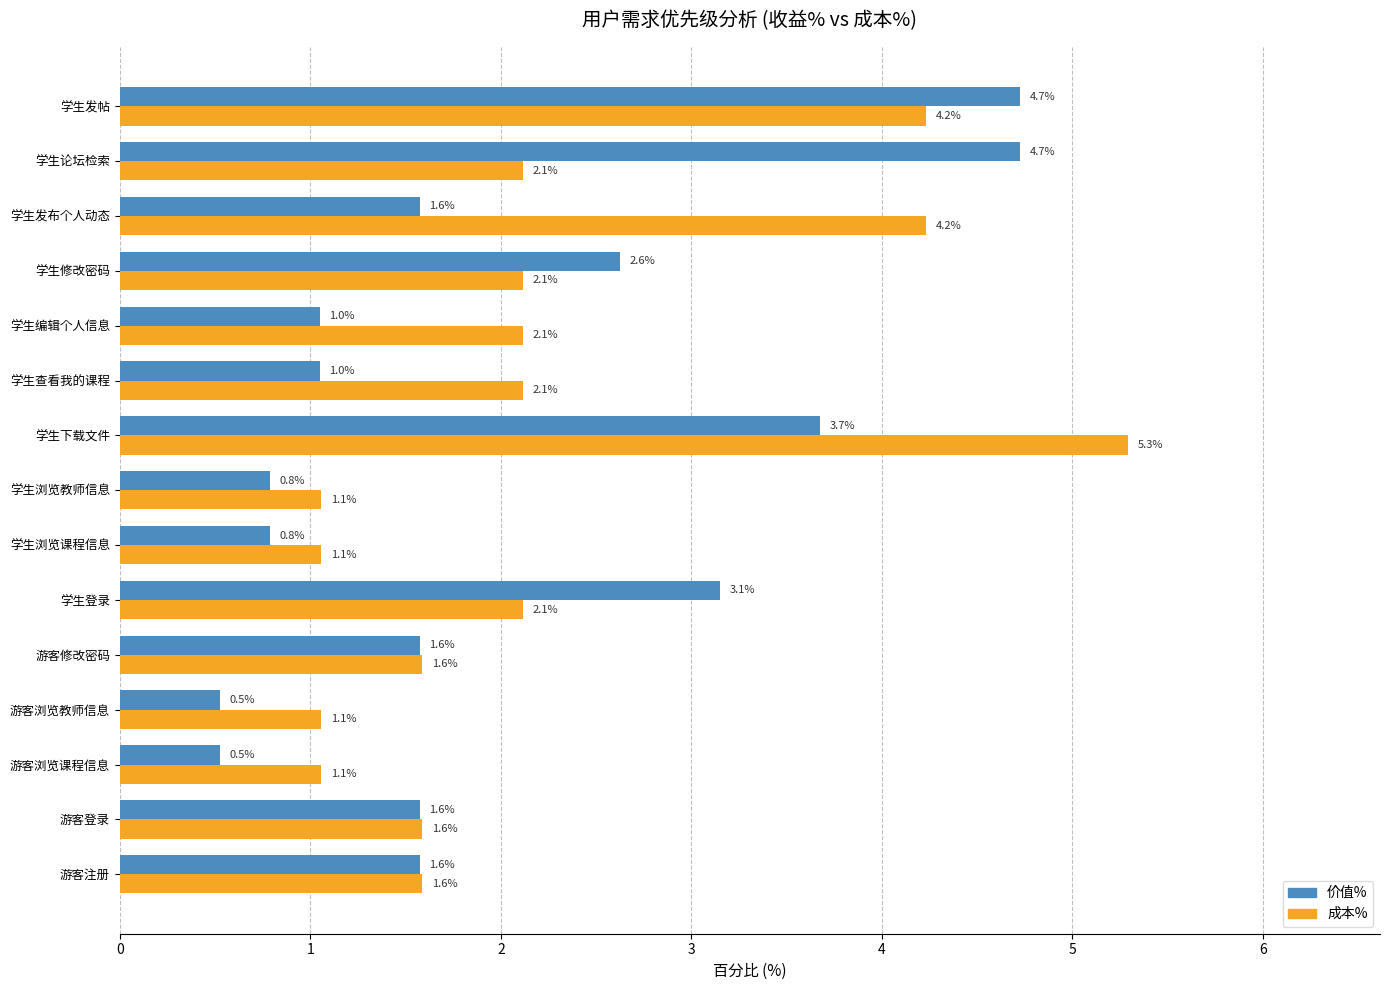

The 成本% series shows 2.1 at 学生登录. True or false?

True